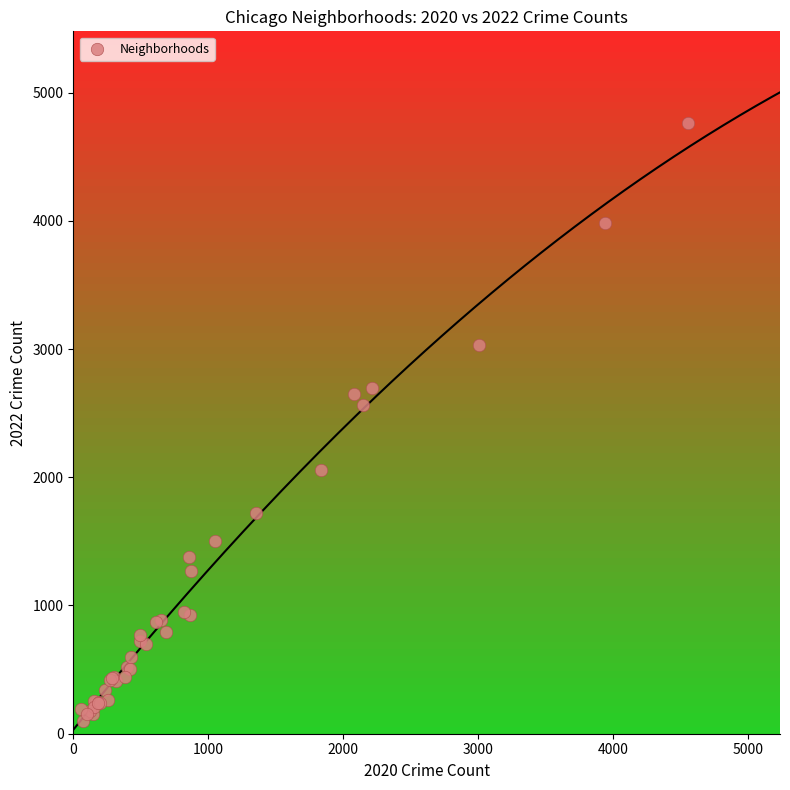

What Y value in the scatter plot is closest to 2431?

2566